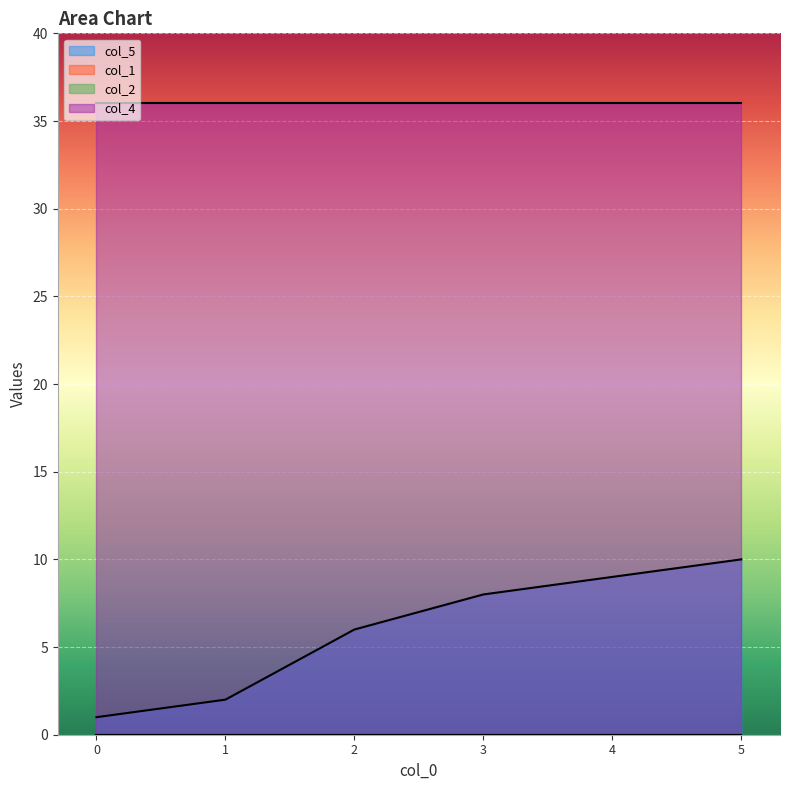

What is the maximum value shown in the chart?

36